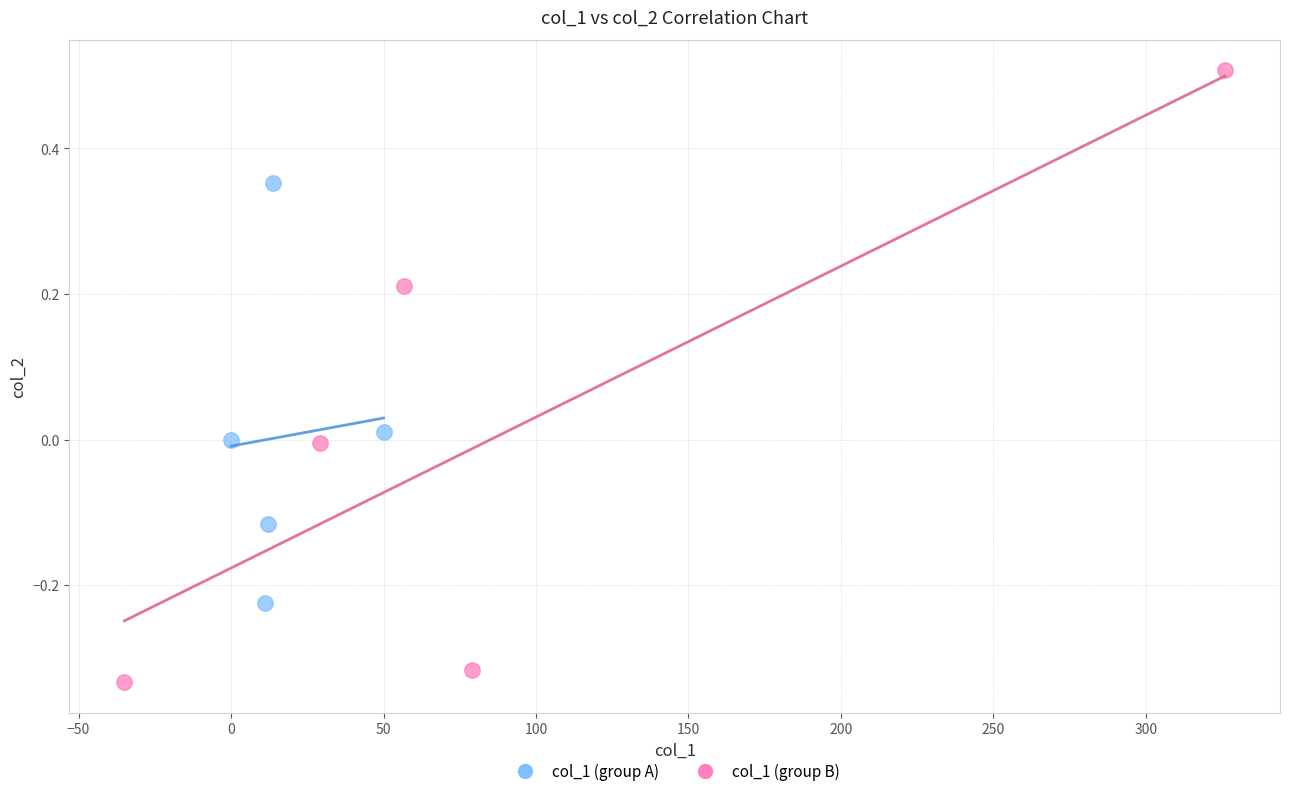

Which series reaches the minimum Y coordinate?

col_1 (group B)